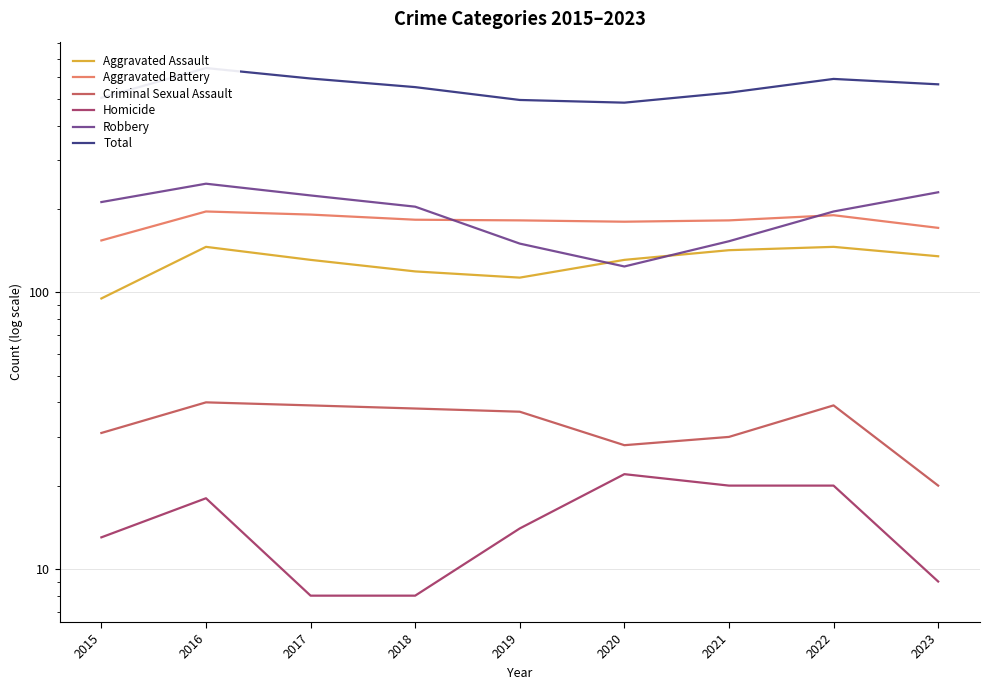

At which category is the sum across all series the highest?

2016